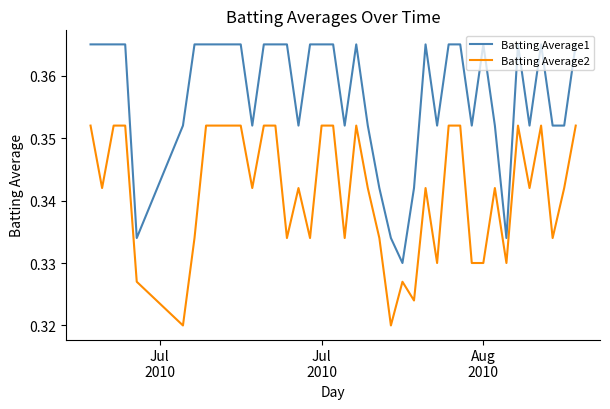

Which series has the widest spread of values?

Batting Average1